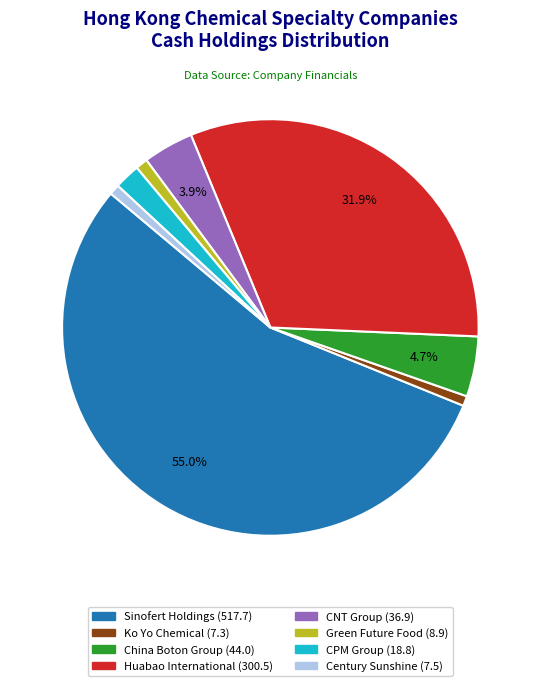

What percentage is the Ko Yo Chemical slice, to the nearest percent?

1%